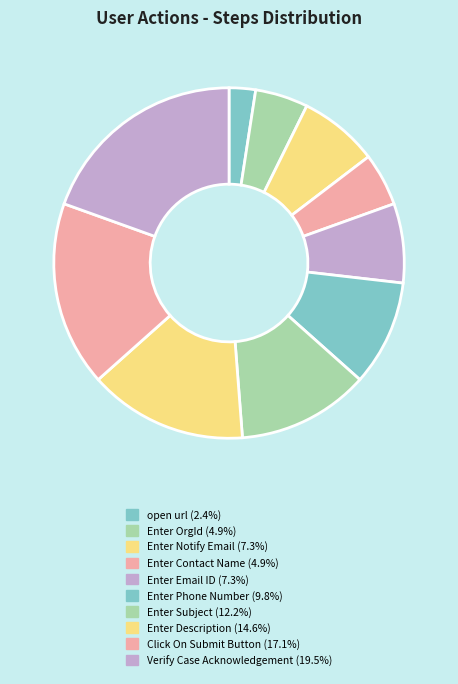

Between Enter OrgId and Verify Case Acknowledgement, which is larger?

Verify Case Acknowledgement